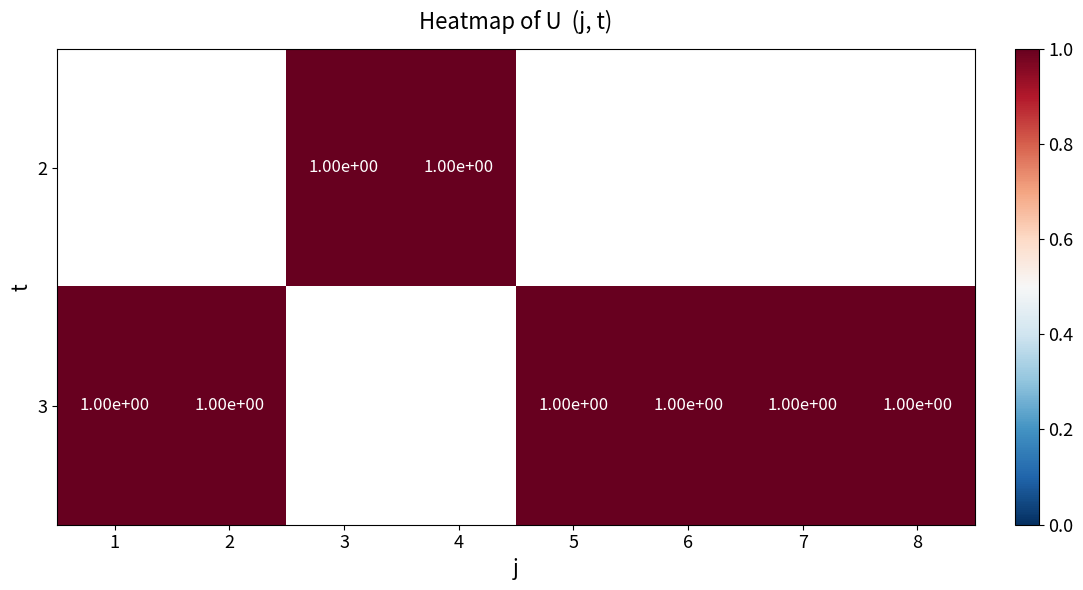

Read the 2 value at 3.

1.0